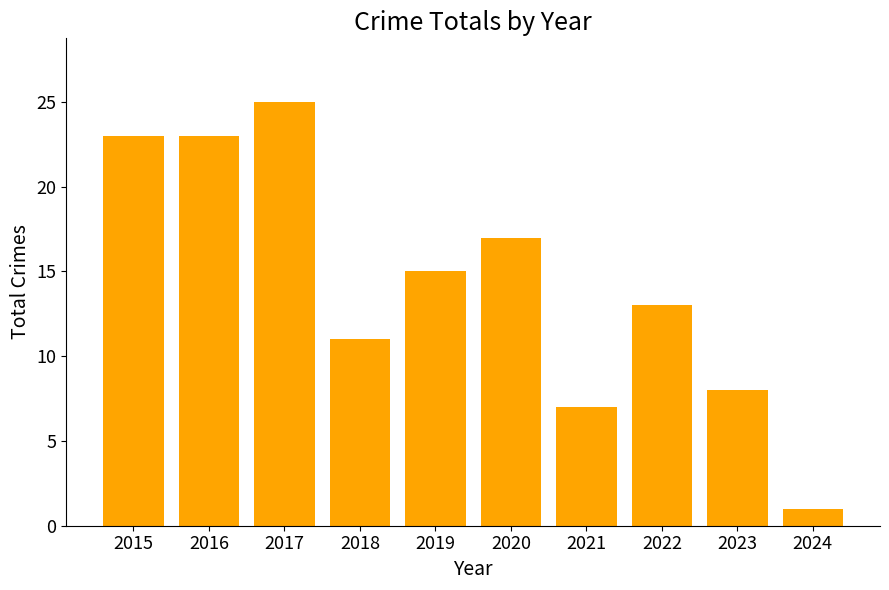

What is the approximate value at 2020, to the nearest 10?

20